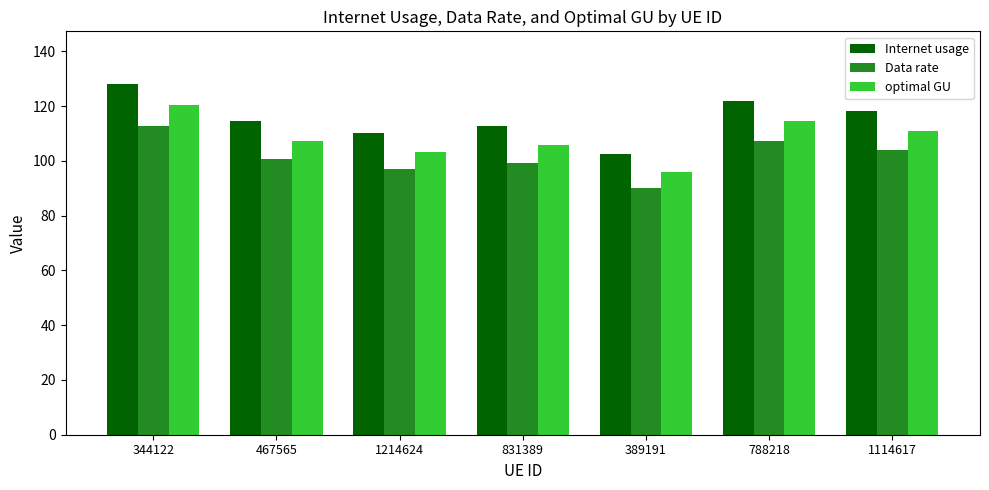

List the labels in order of Data rate value, smallest first.

389191, 1214624, 831389, 467565, 1114617, 788218, 344122